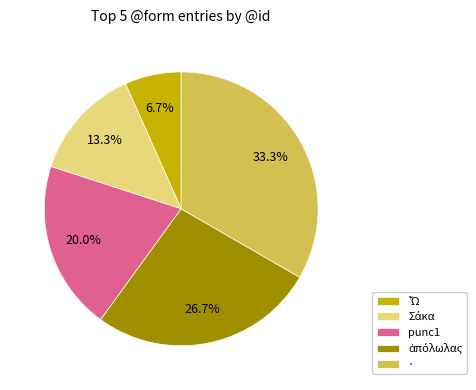

Which slice is the largest?

·